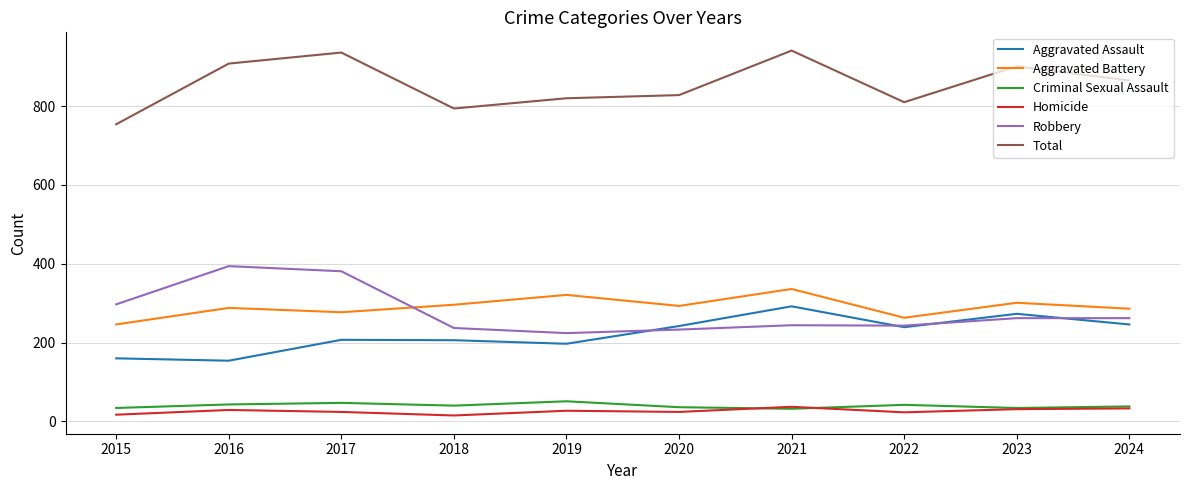

What is the highest value of the Aggravated Assault series?

292